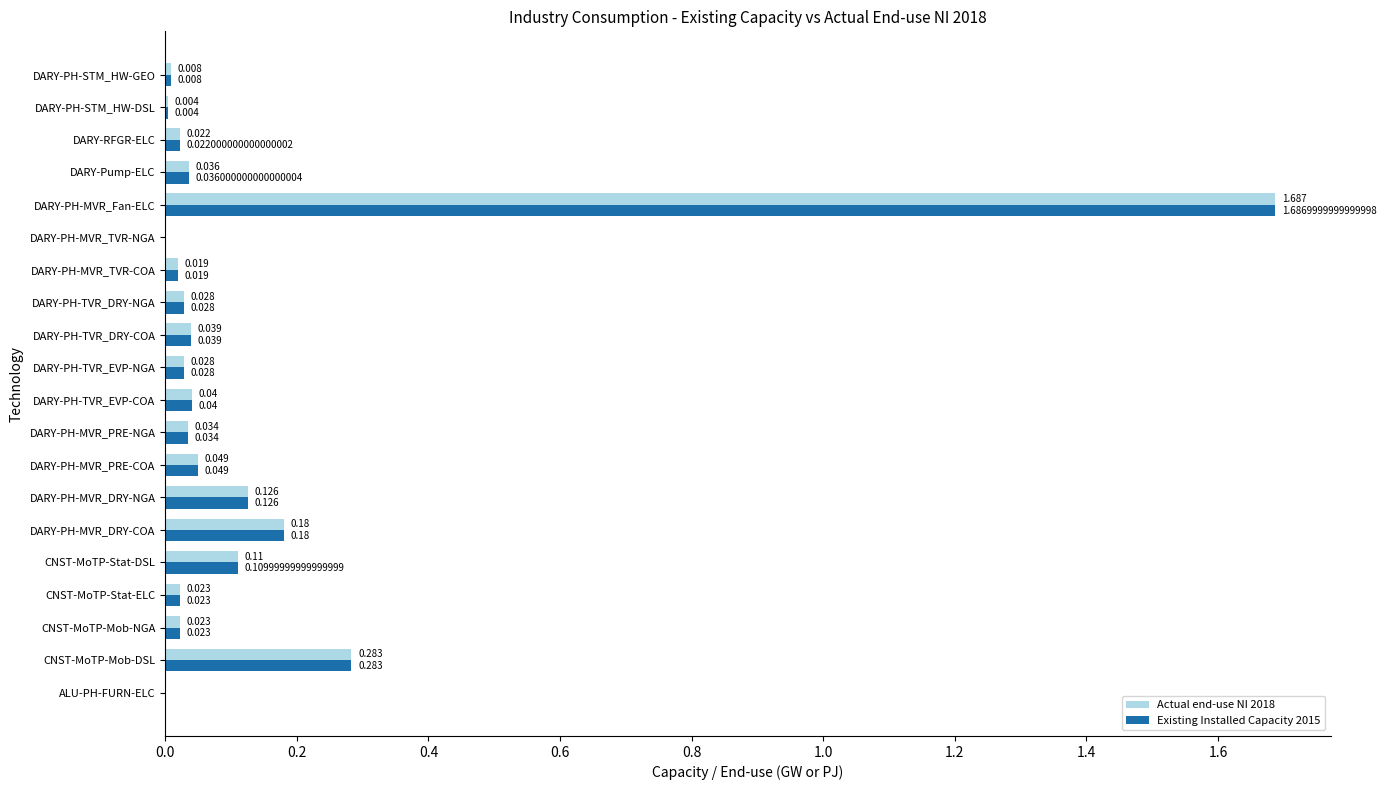

At which category is the sum across all series the highest?

DARY-PH-MVR_Fan-ELC